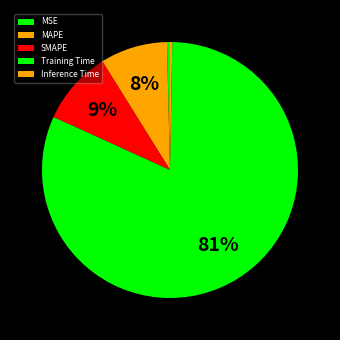

Count the number of slices in the pie.

5